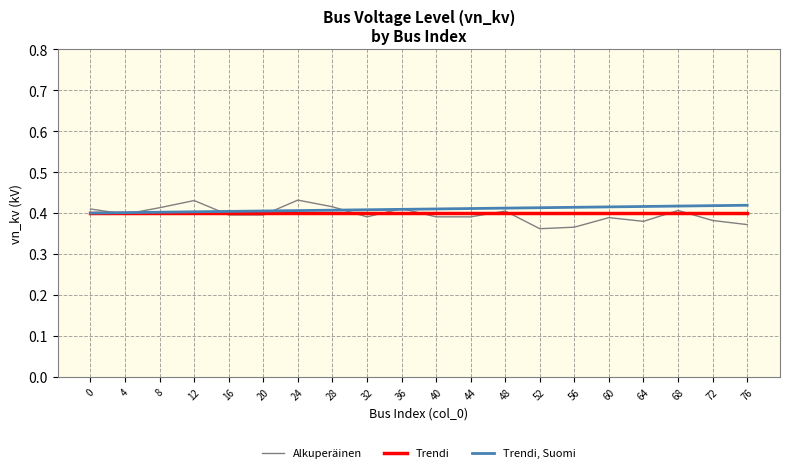

Which series has the widest spread of values?

Alkuperäinen